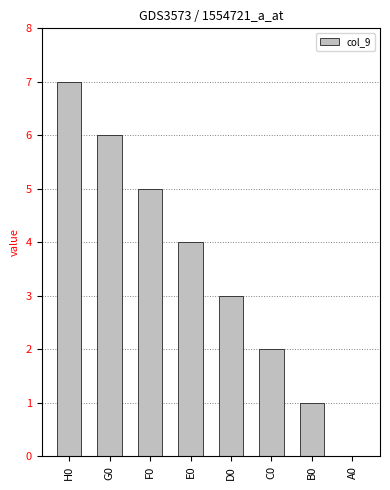

How many series are shown in this chart?

1